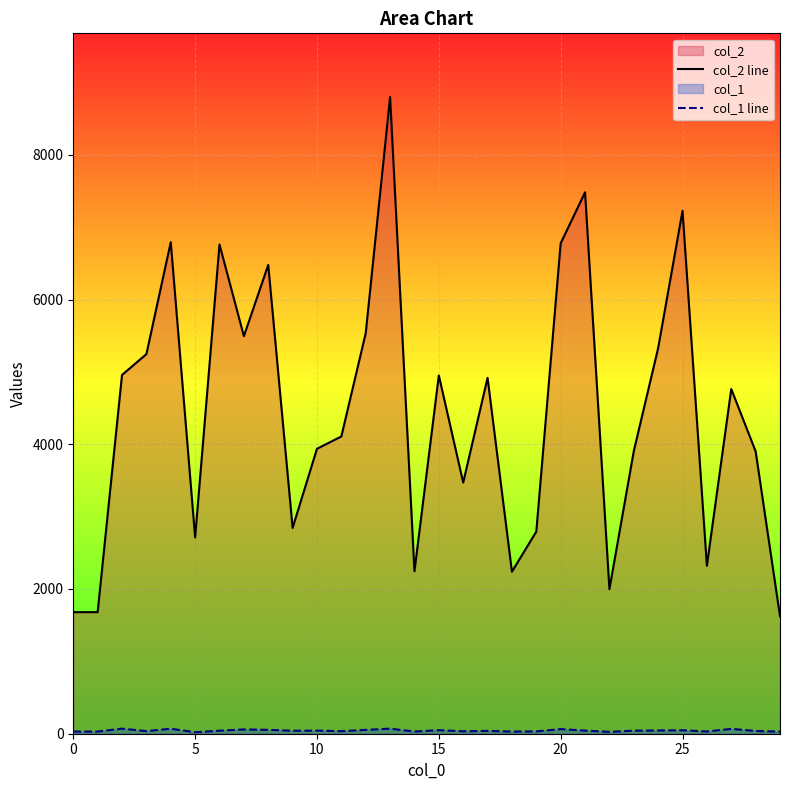

What is the difference between the maximum and second lowest values in the col_1 line series?

44